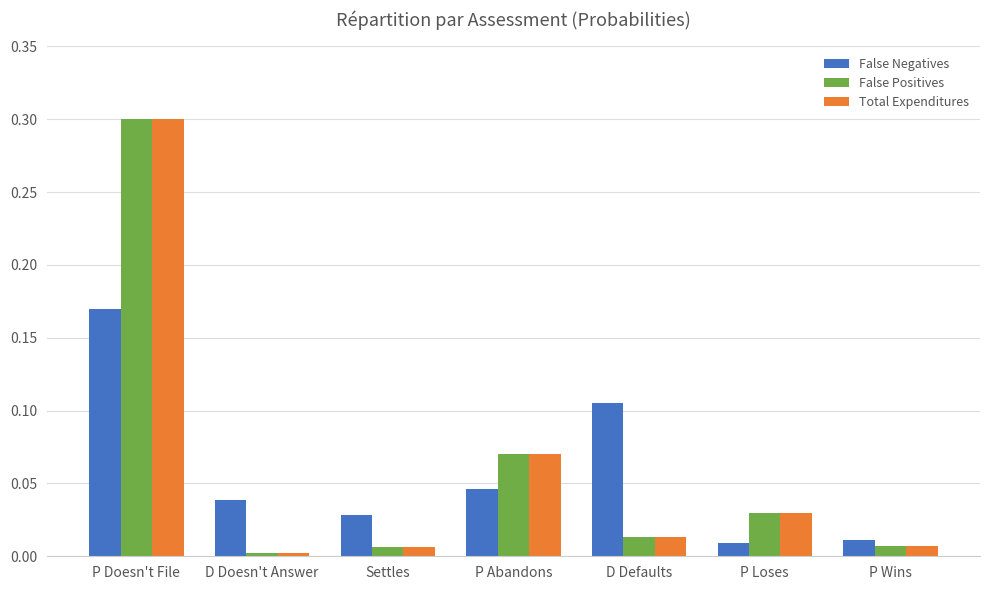

What is the maximum value shown in the chart?

0.3